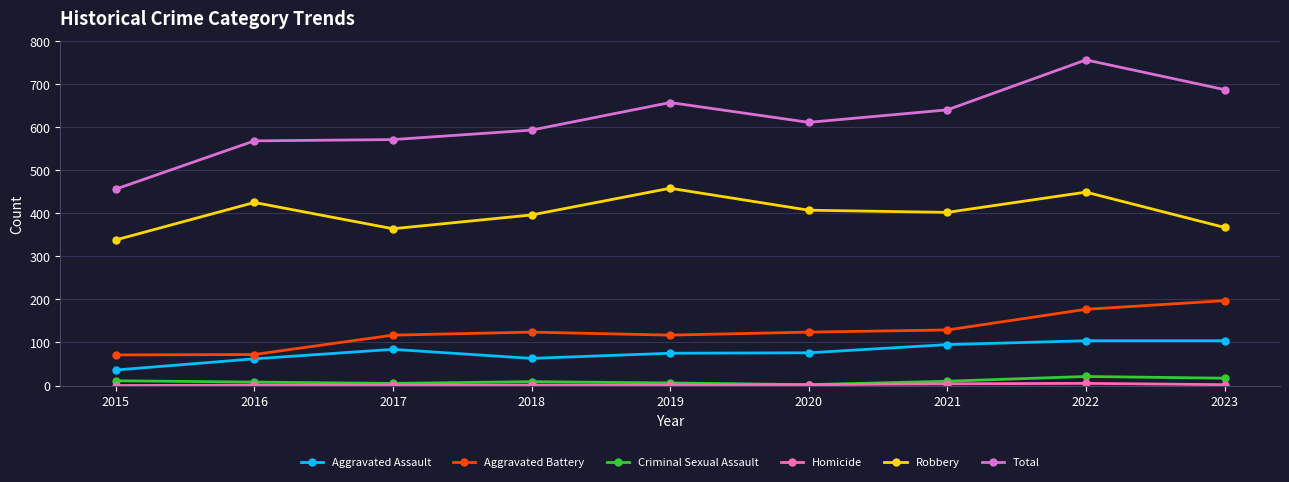

Is it true that Total equals 261 at 2023?

False